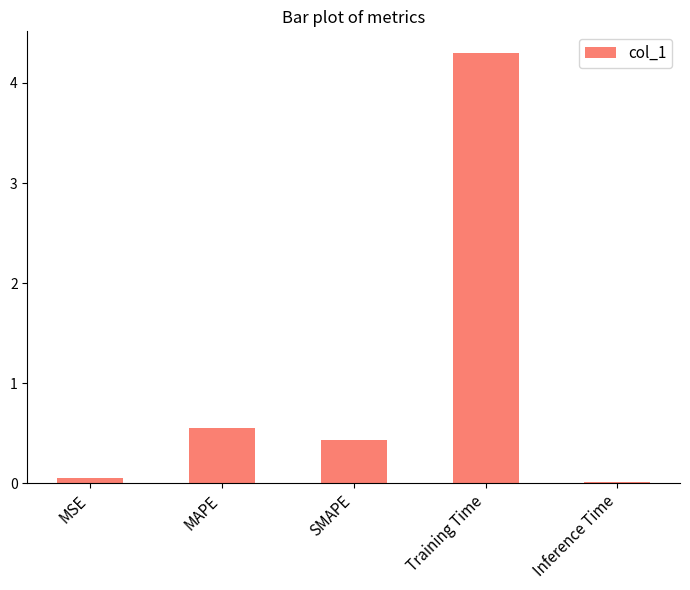

What is the greatest value displayed?

4.3